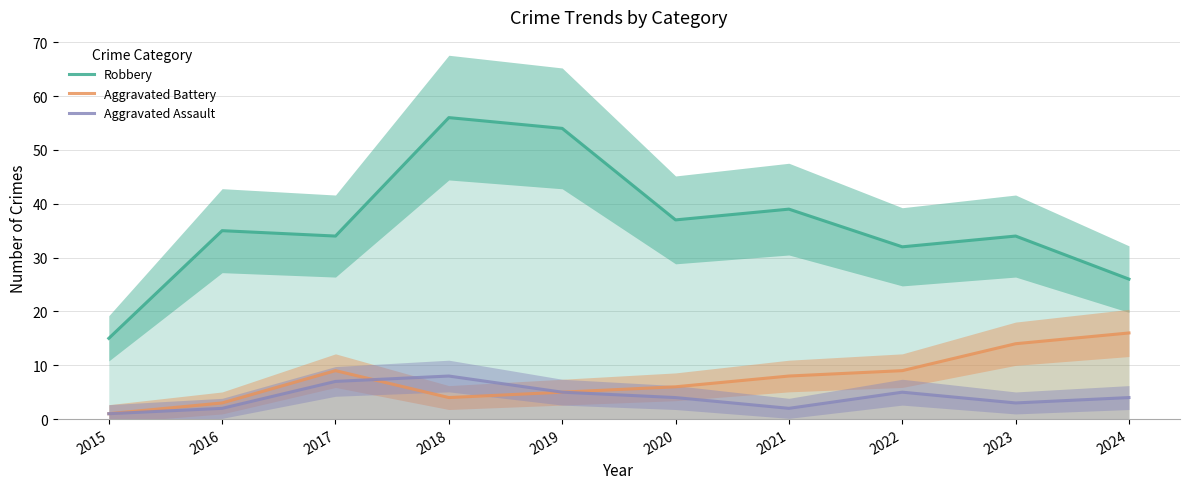

Reading right to left, extract all data points from this chart.

Robbery: 26	34	32	39	37	54	56	34	35	15
Aggravated Battery: 16	14	9	8	6	5	4	9	3	1
Aggravated Assault: 4	3	5	2	4	5	8	7	2	1